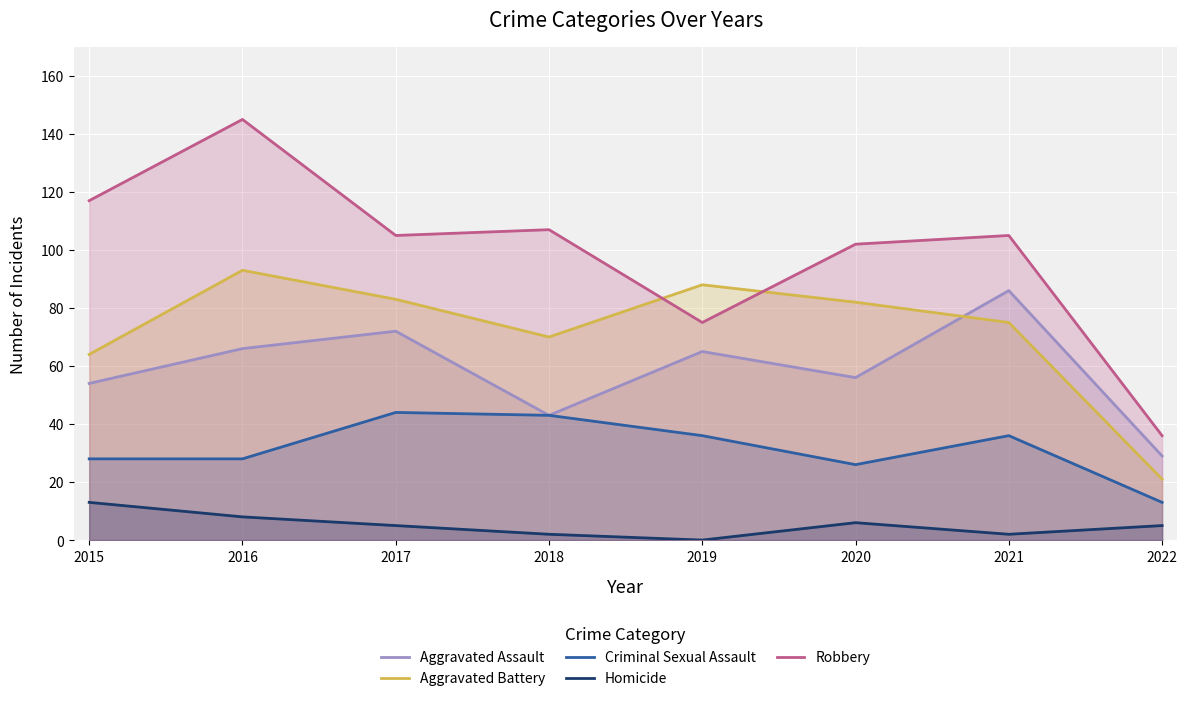

Which category has the highest value in the Robbery series?

2016